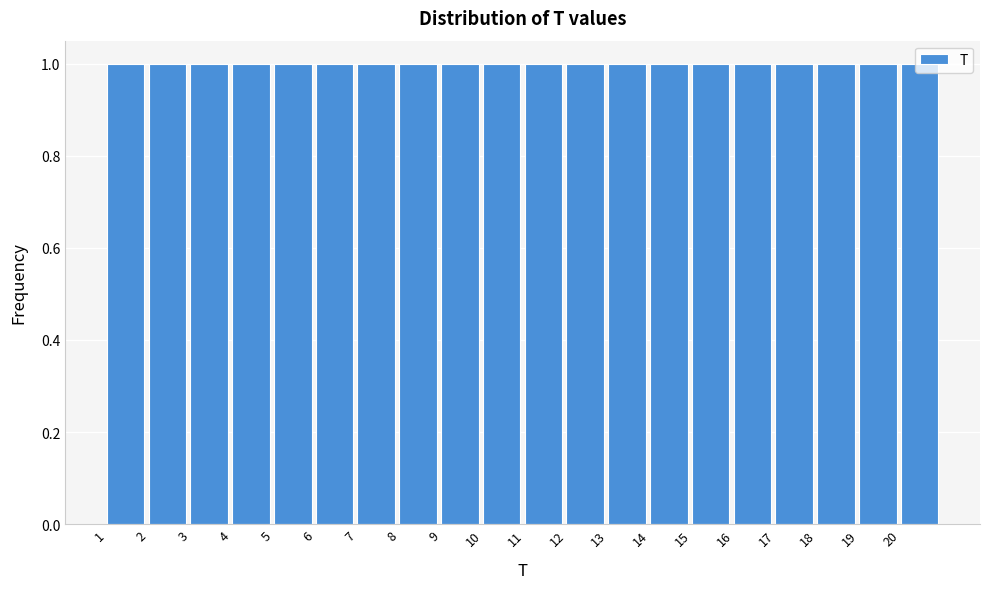

Reading left to right, list every bar in this chart as the range it spans on the x-axis followed by its height. The values are not printed on the chart, so give them approximately, as read against the axis.

1 to 2: 1
2 to 3: 1
3 to 4: 1
4 to 5: 1
5 to 6: 1
6 to 7: 1
7 to 8: 1
8 to 9: 1
9 to 10: 1
10 to 11: 1
11 to 12: 1
12 to 13: 1
13 to 14: 1
14 to 15: 1
15 to 16: 1
16 to 17: 1
17 to 18: 1
18 to 19: 1
19 to 20: 1
20 to 21: 1